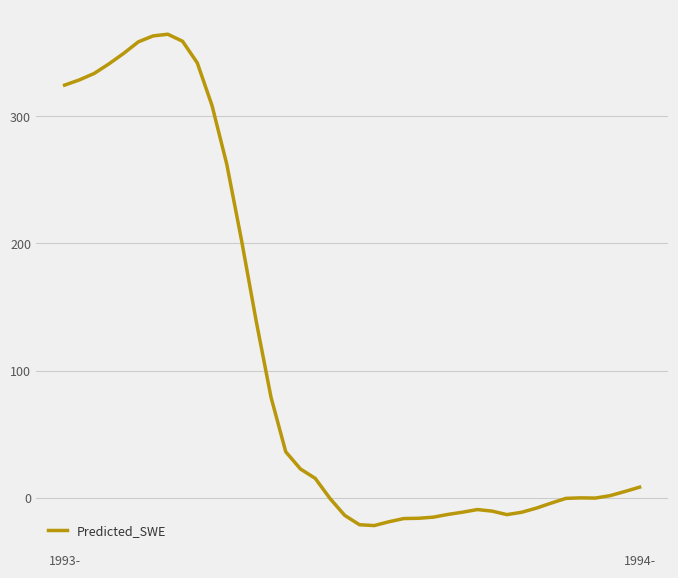

How many values are below 4?

20